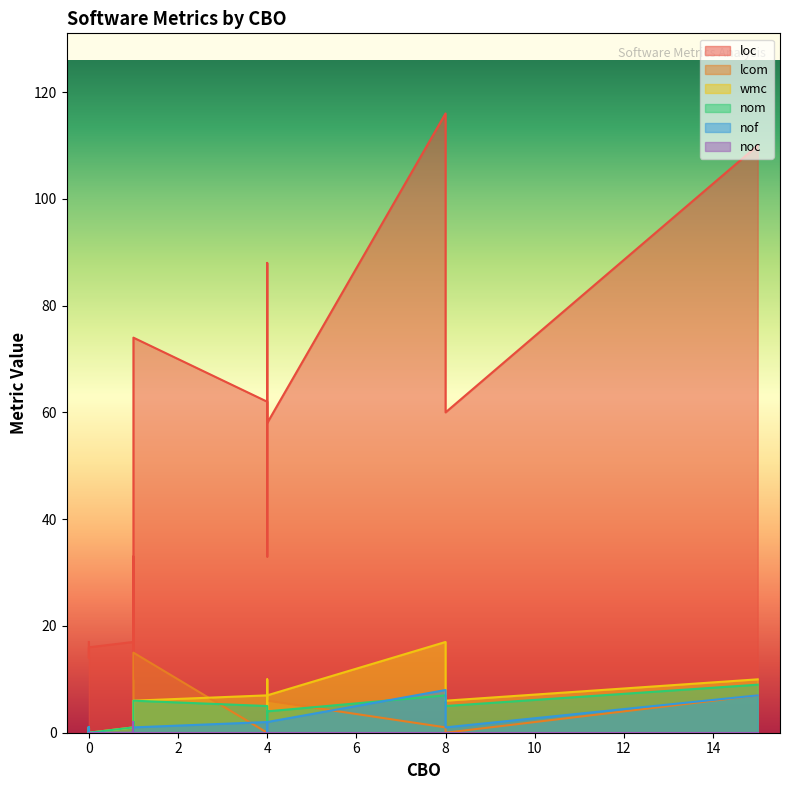

Which category has the highest value across all series?

8